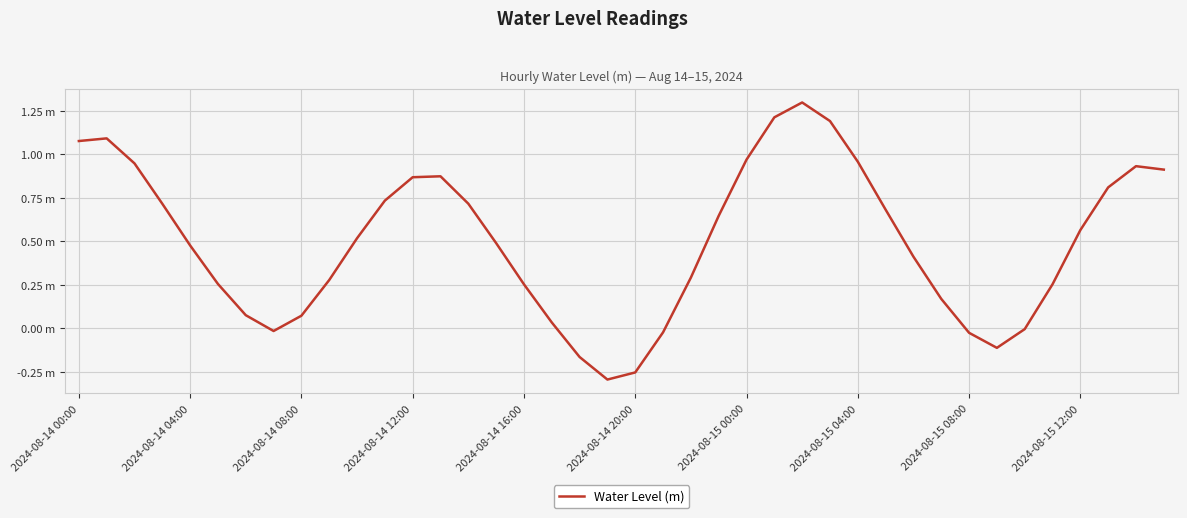

Which category has the lowest value across all series?

19